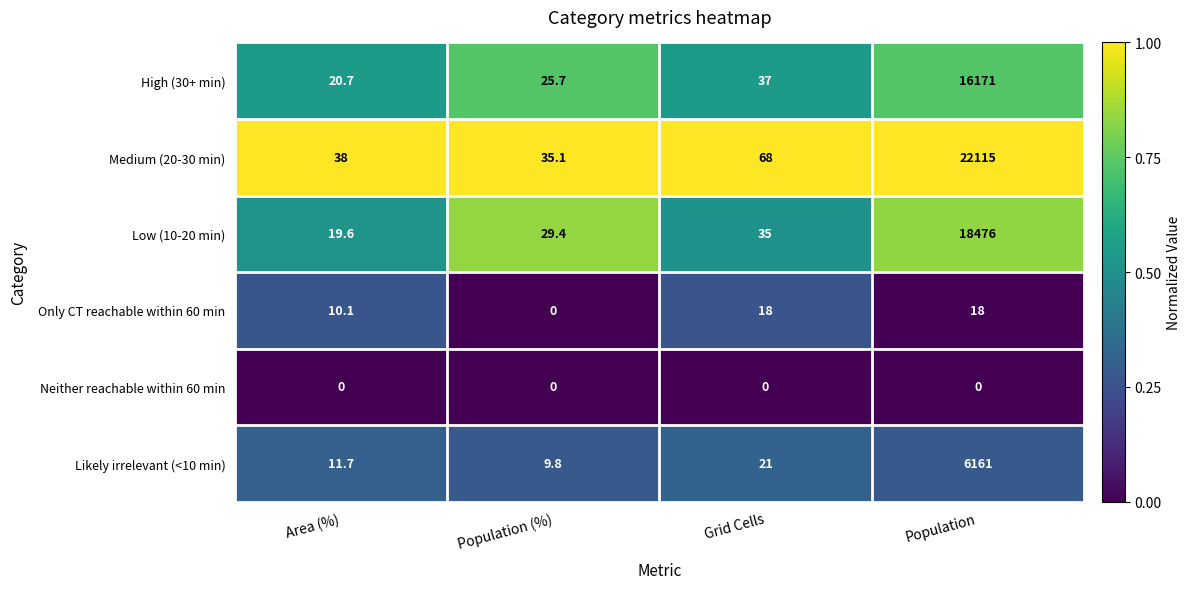

Read the Medium (20-30 min) value at Grid Cells.

68.0